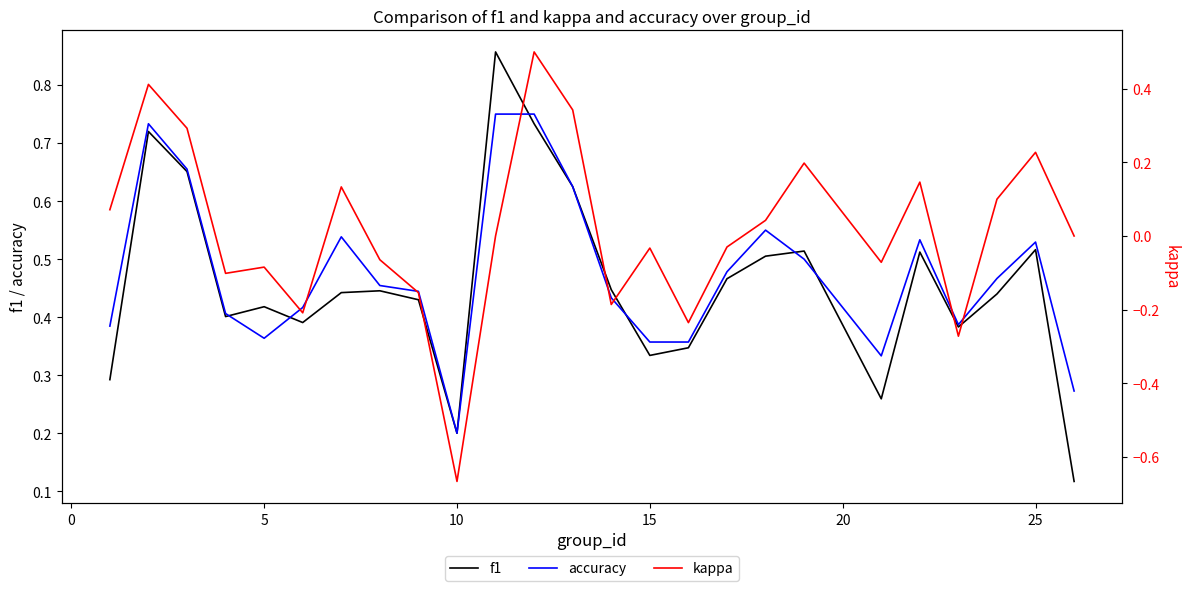

How many data points does each series have?

25